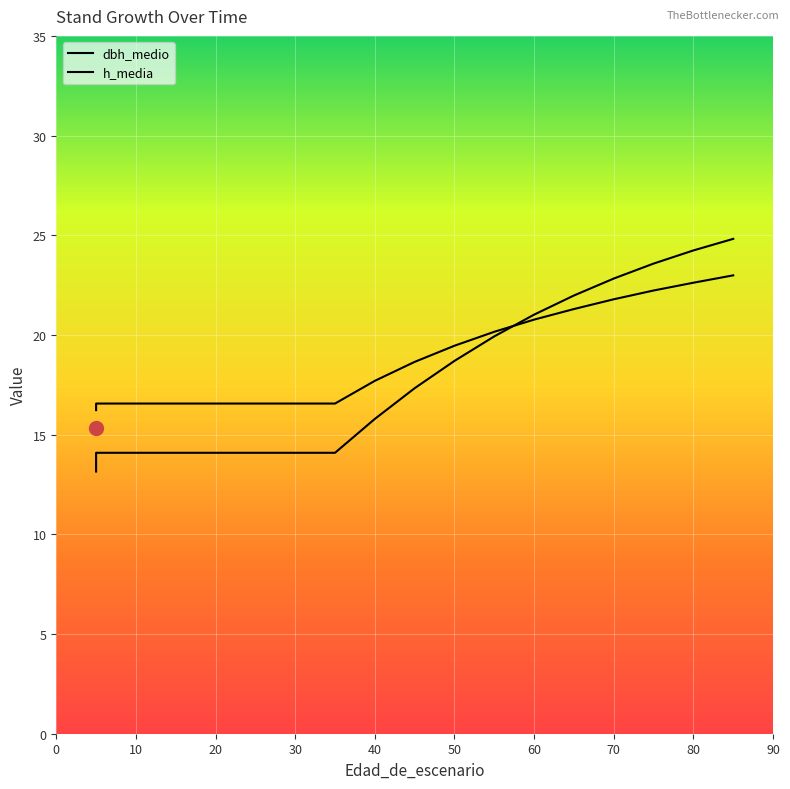

Where do h_media and dbh_medio first cross each other?

55 and 60